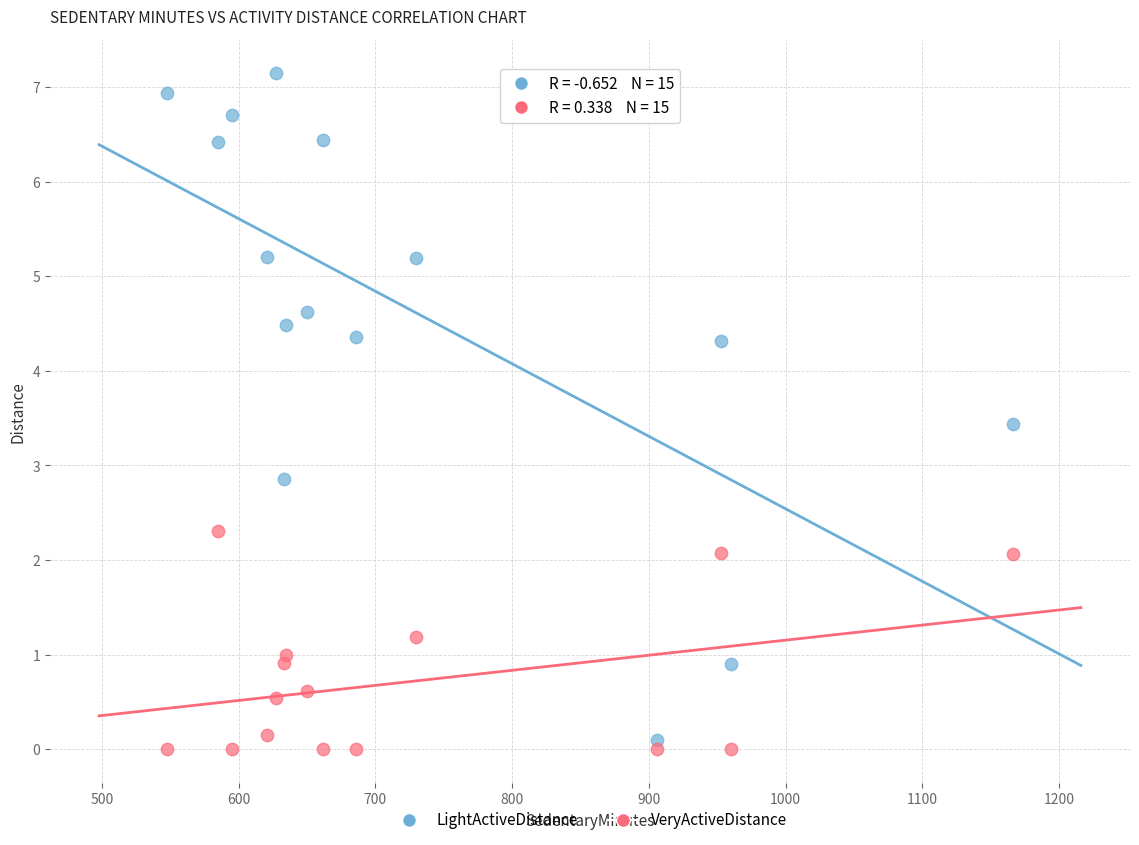

Across all data points, what is the range of Y values (max minus min)?

7.2